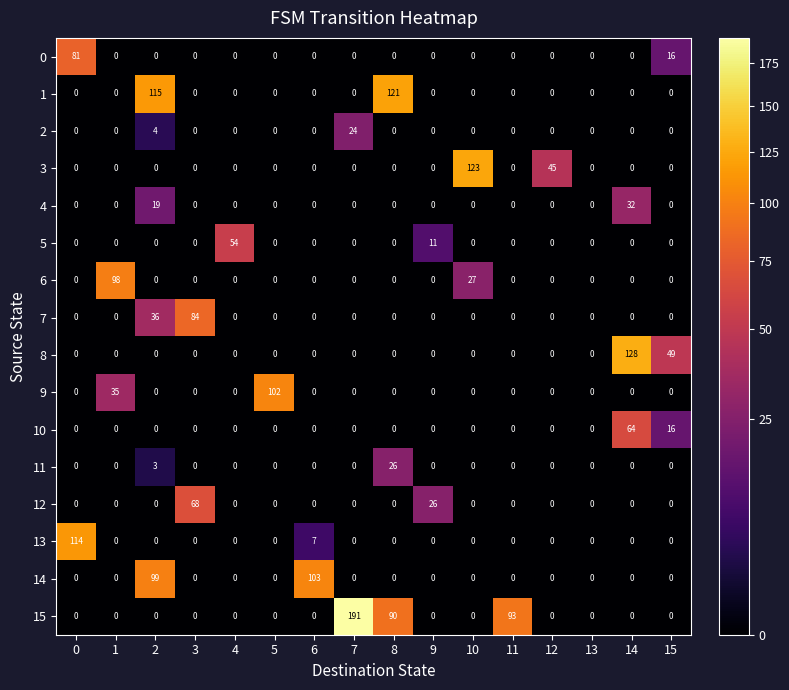

At how many categories does at least one series exceed 23?

15